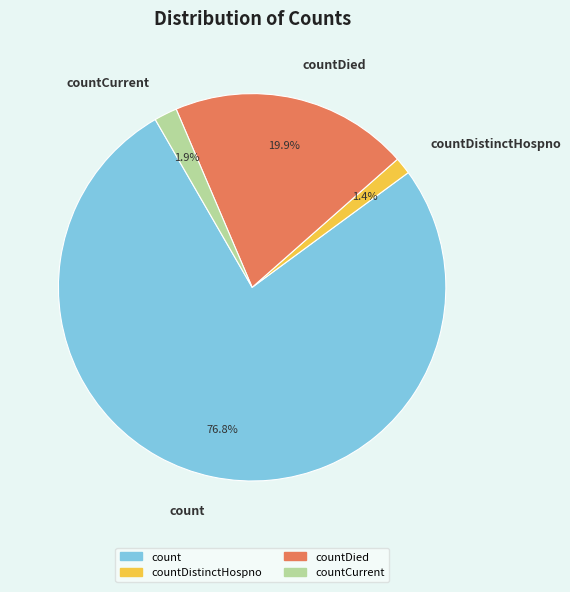

What percentage is the countDied slice, to the nearest percent?

20%